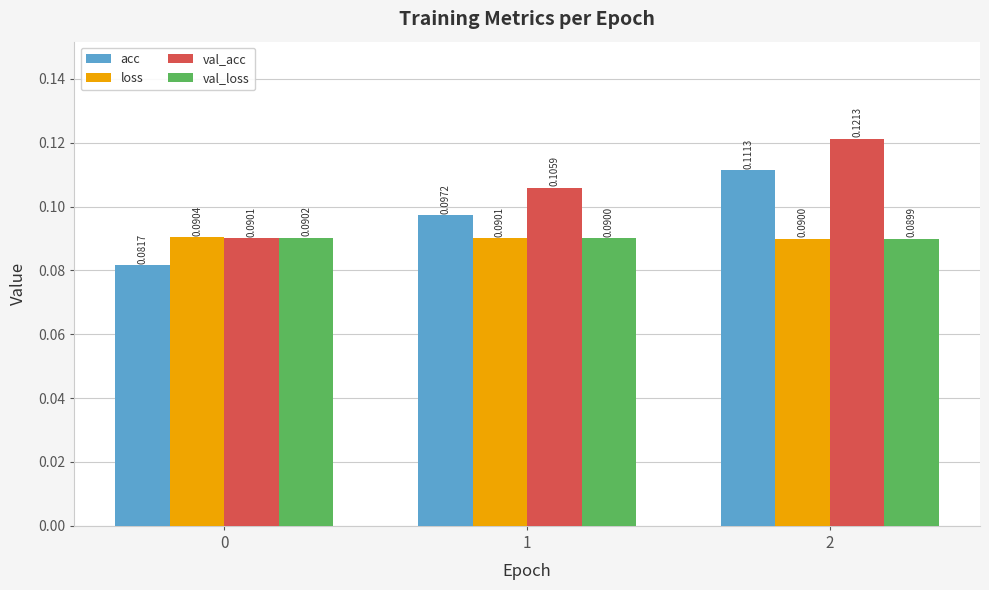

How many series are shown in this chart?

4